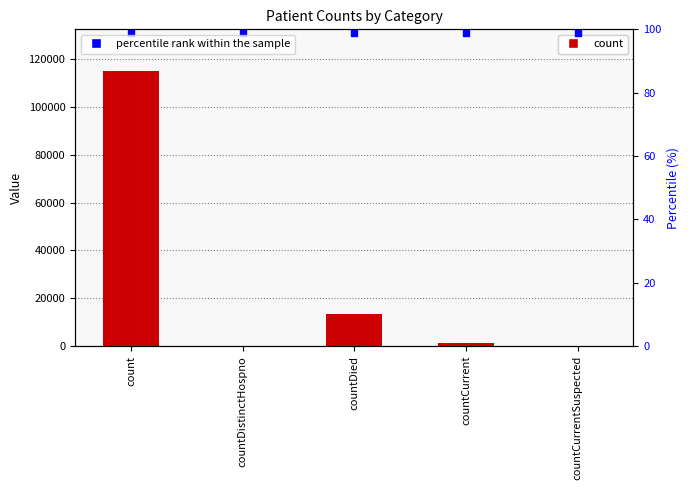

Which series reaches the minimum Y coordinate?

count